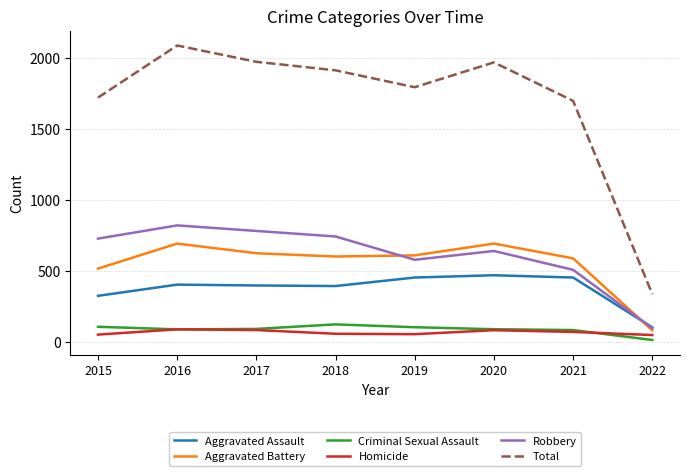

In Total, how many points are lower than both neighbors (excluding endpoints)?

1